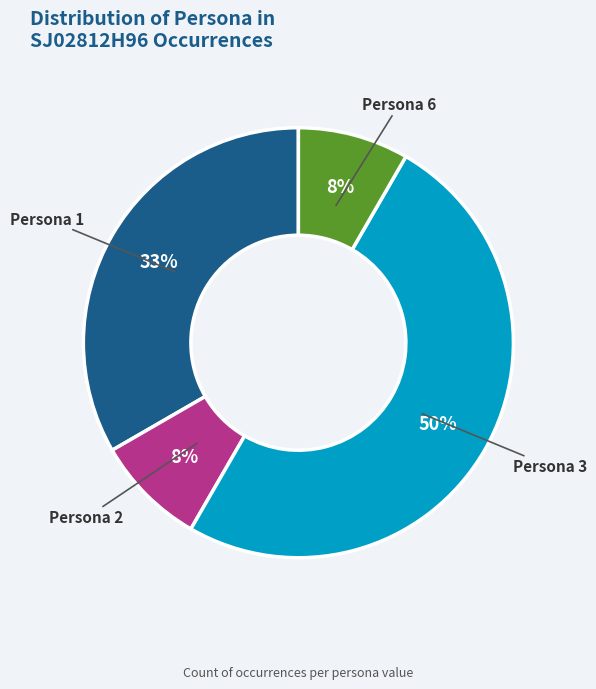

Which category has the biggest portion of the pie?

Persona 3